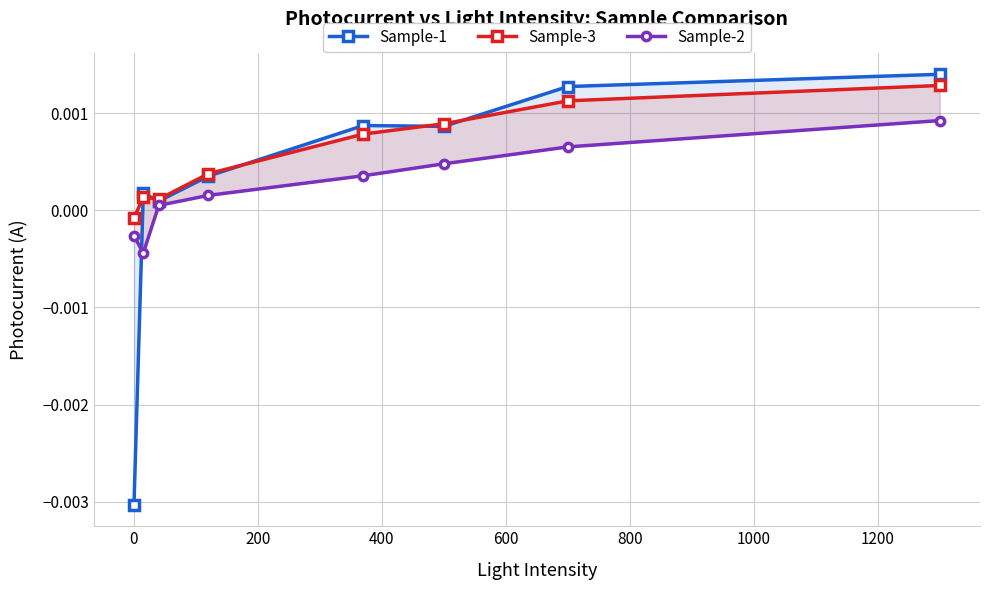

True or false: Sample-2 and Sample-3 cross at least once.

False